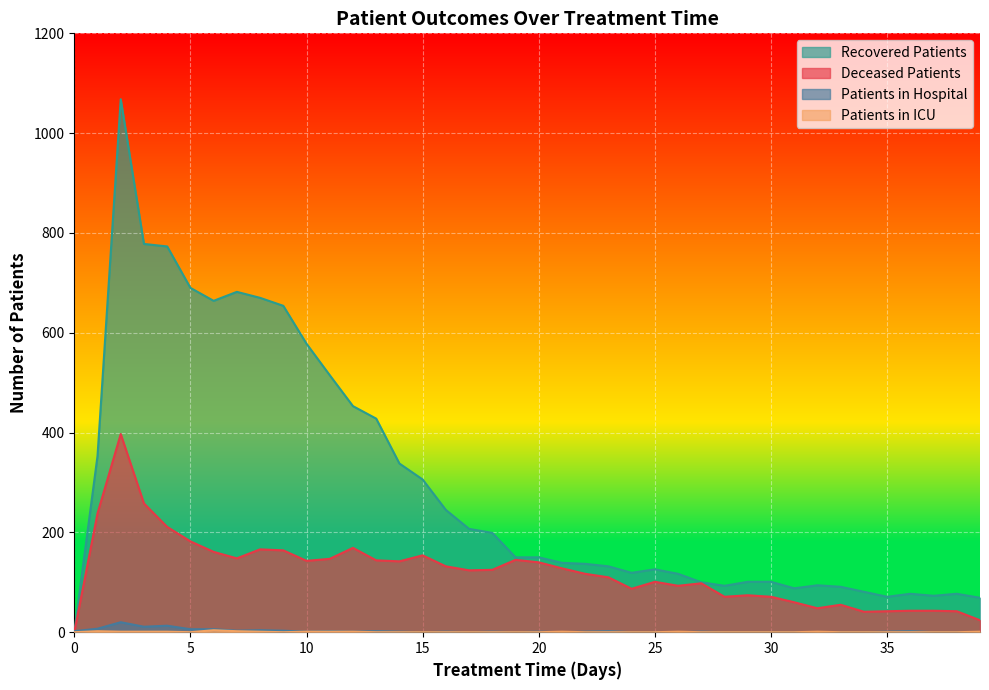

Which series has the largest total across all categories?

Recovered Patients